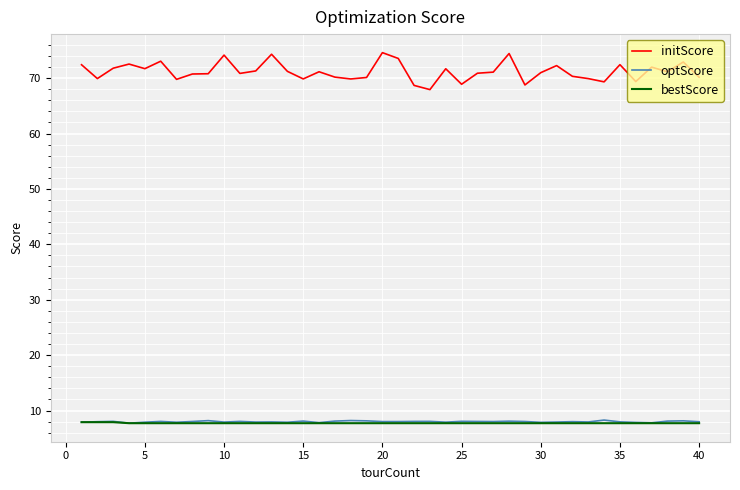

Count the number of data series in this chart.

3